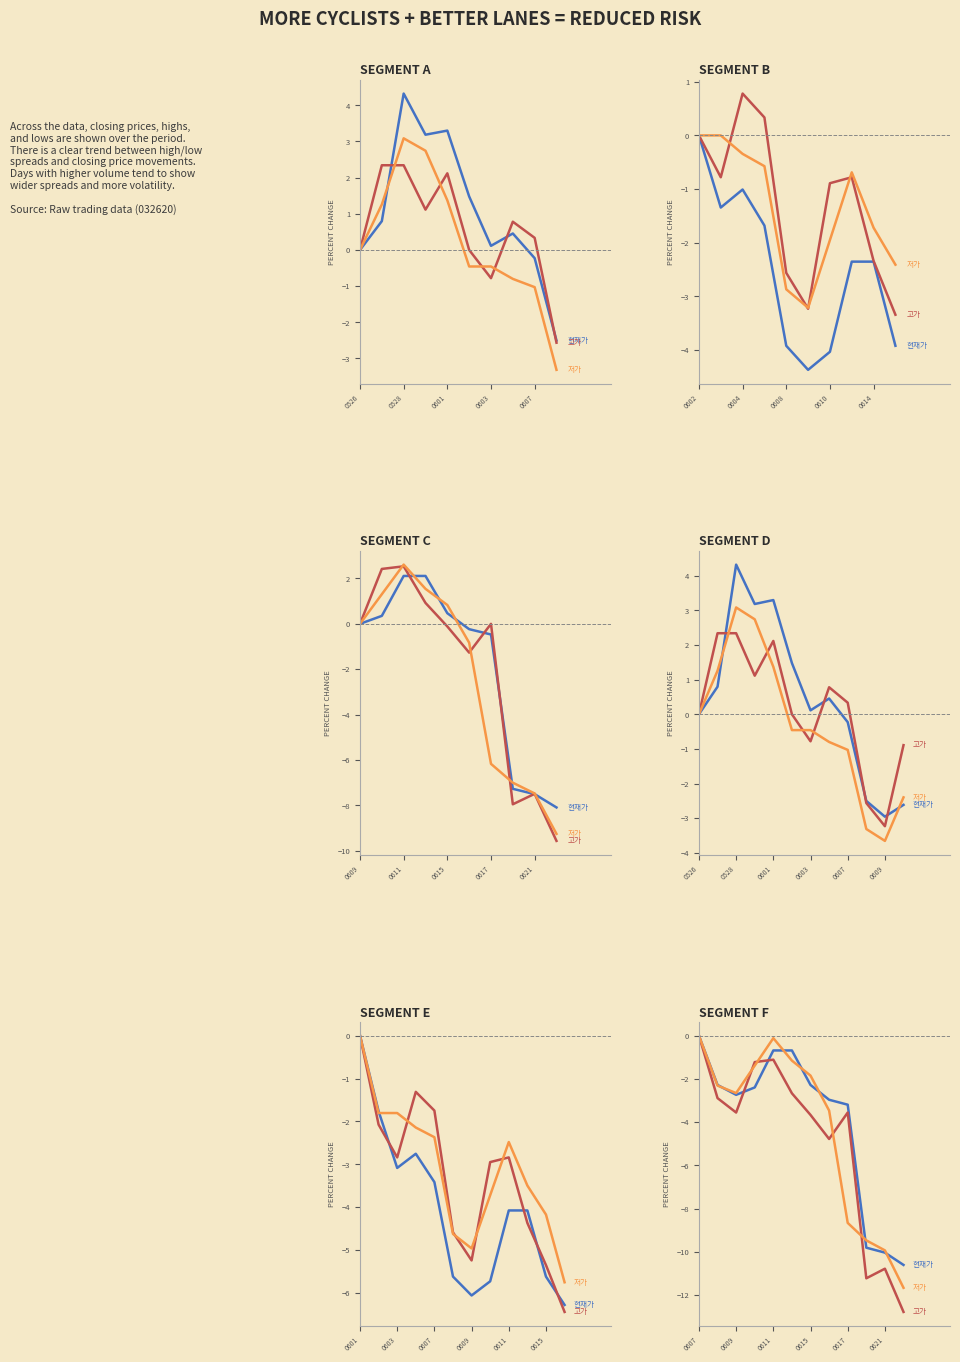

Where is 고가 (High) nearest to the value -6?

7